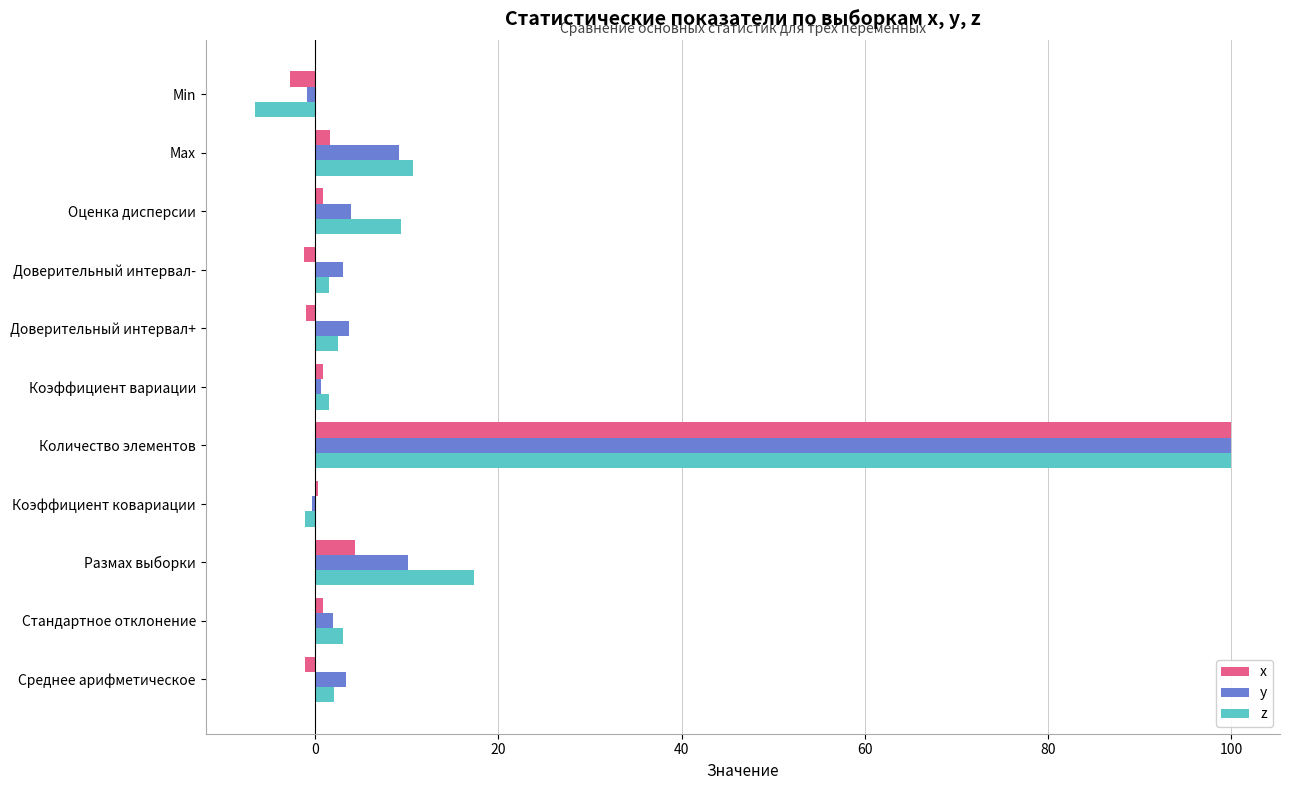

The y series shows 3.0 at Доверительный интервал-. True or false?

True